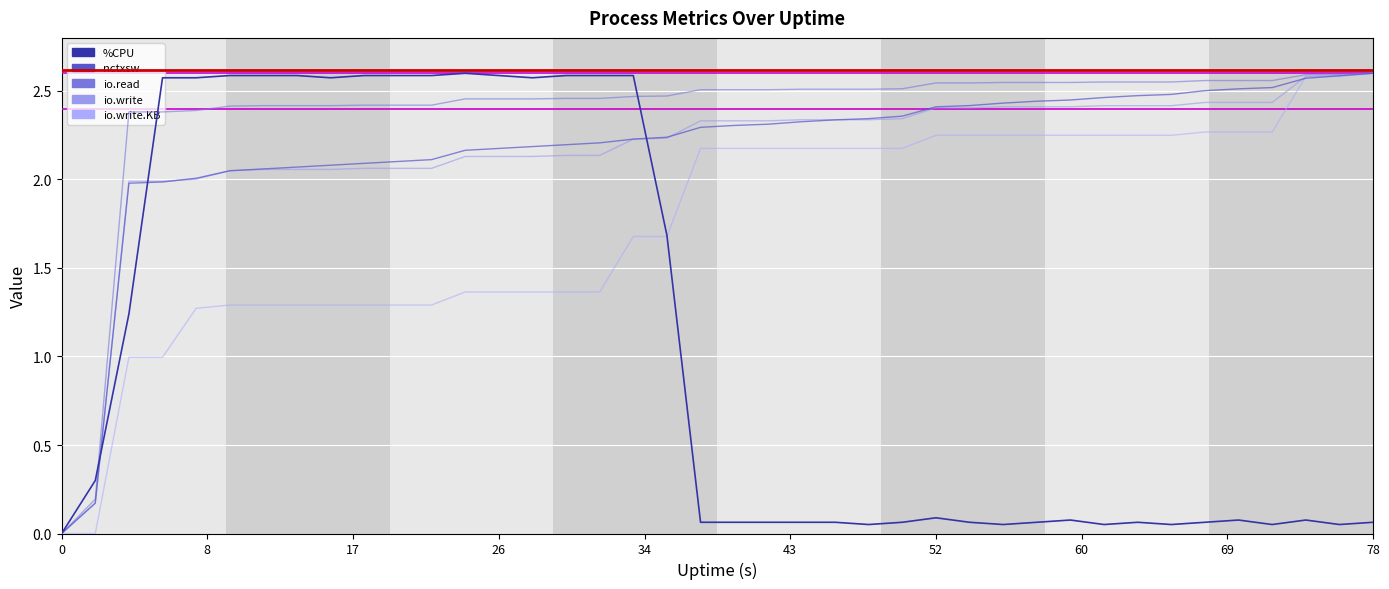

What is the value of the %CPU point at the 22nd from the left?

0.1